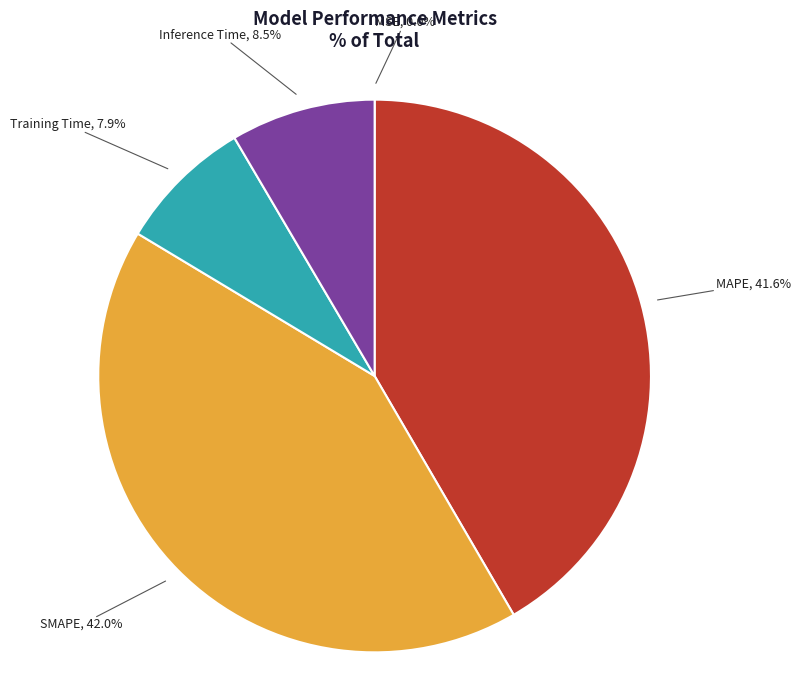

Does any single category account for the majority?

No